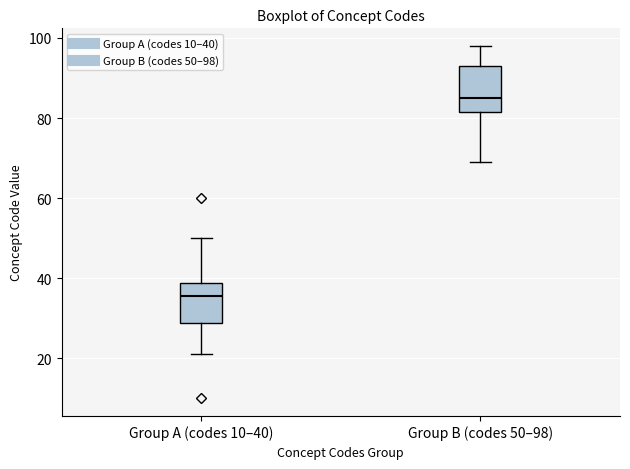

Where is the upper edge of the box for Group A (codes 10–40) on the y-axis? The values are not printed on the chart, so give them approximately, as read against the axis.

38